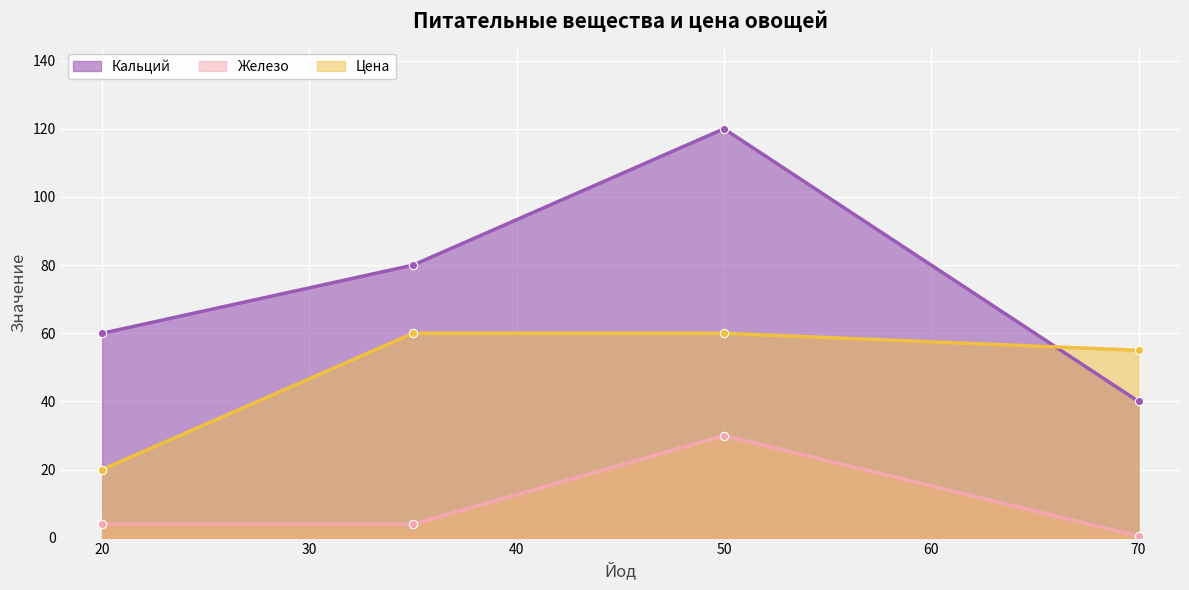

Reading left to right, extract all data points from this chart.

Кальций: 60.0	80.0	120.0	40.0
Железо: 4.0	4.0	30.0	0.5
Цена: 20.0	60.0	60.0	55.0